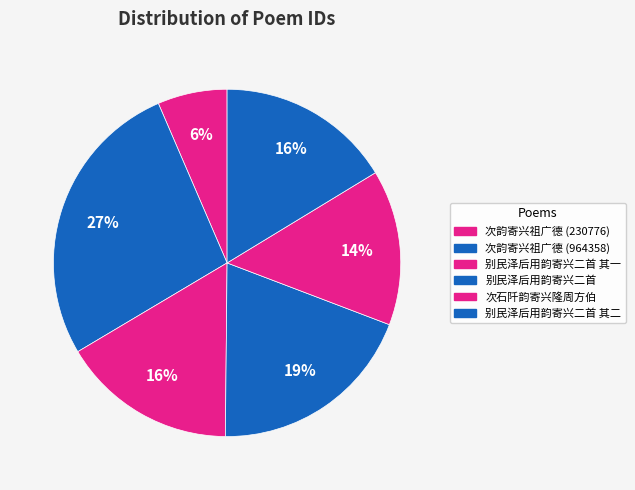

What percentage is the 别民泽后用韵寄兴二首 slice, to the nearest percent?

19%